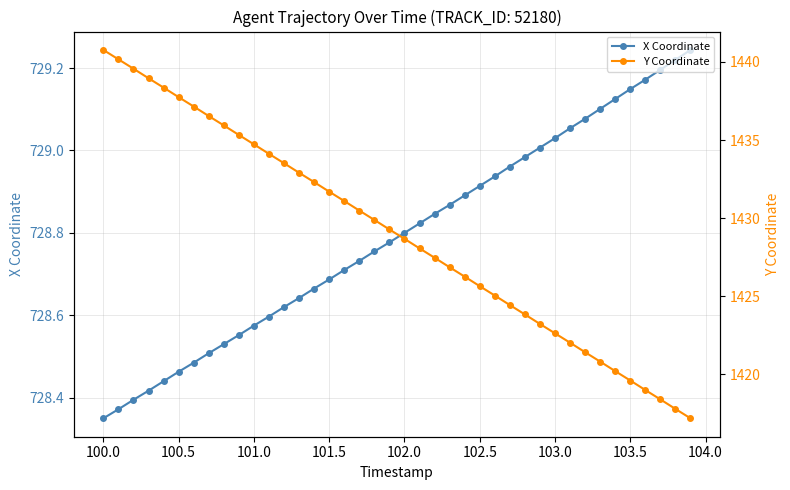

What is the value of the X Coordinate point at the 18th from the left?

728.7